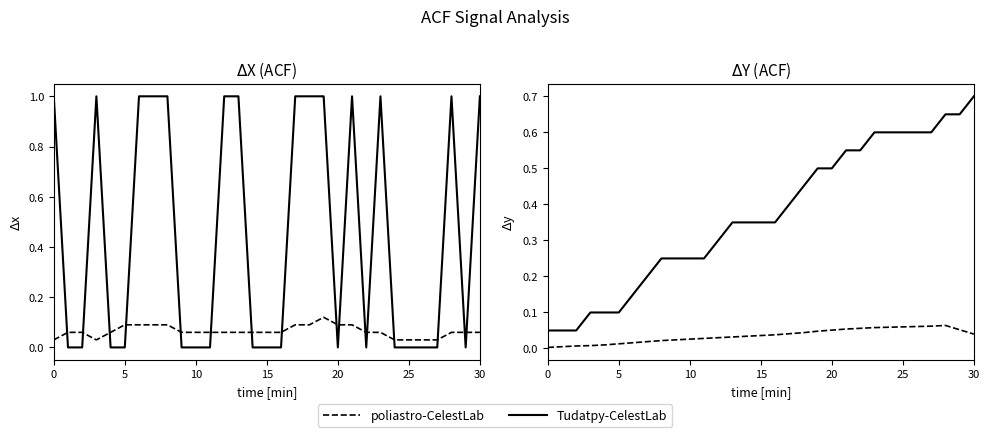

True or false: poliastro-CelestLab has a value of 0.0 at 13.

False